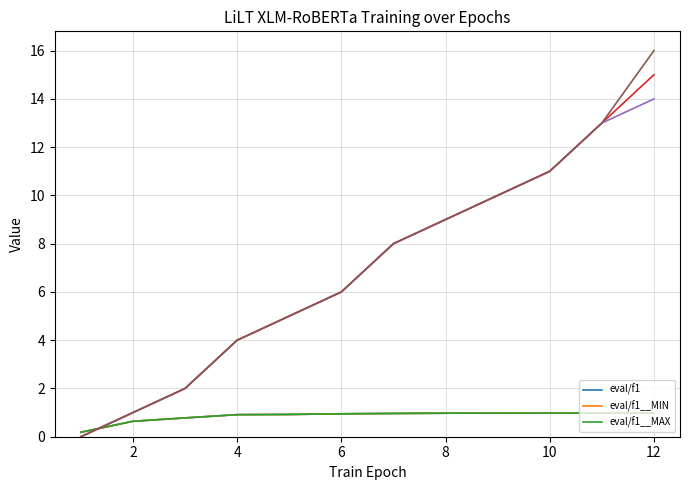

True or false: eval/f1 has more than 1 interior local peaks.

False